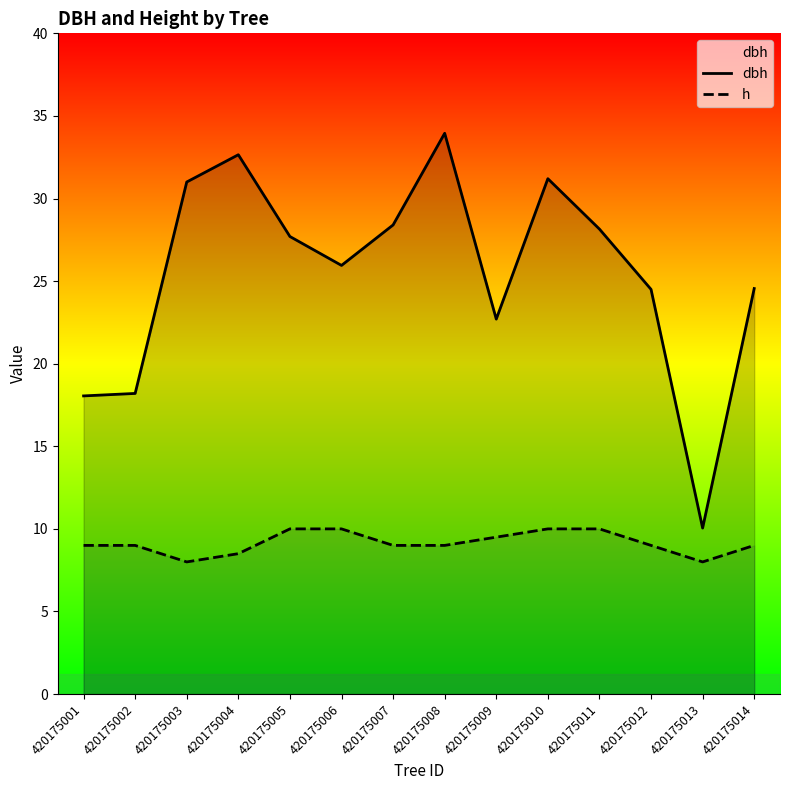

How many interior local valleys does the h series have?

2